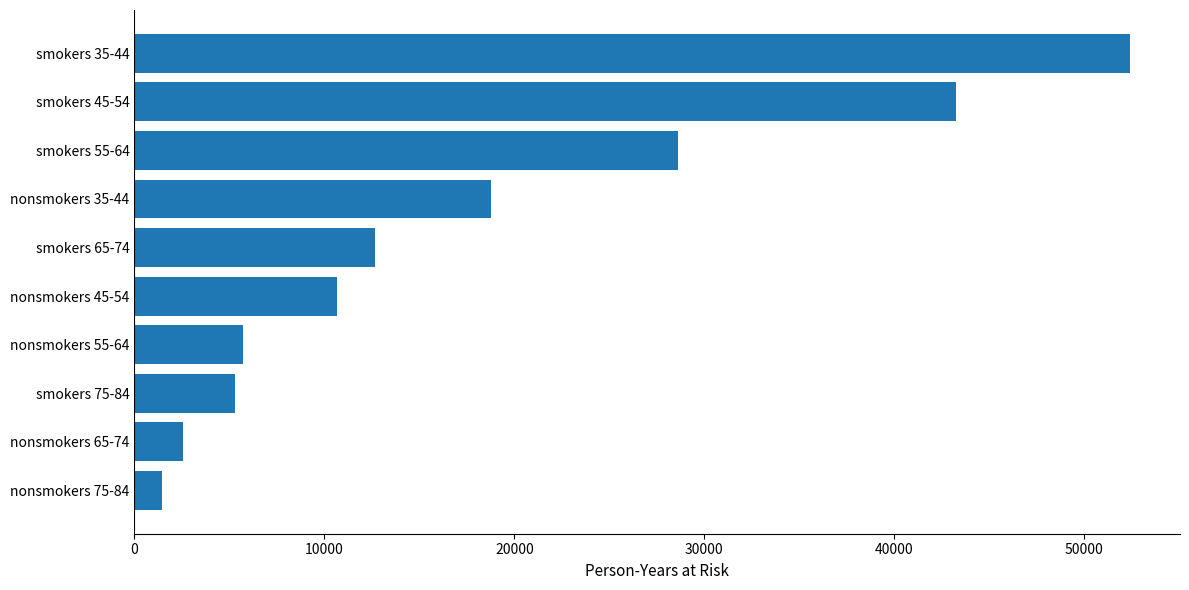

Reading top to bottom, extract all data points from this chart.

52407	43248	28612	18790	12663	10673	5710	5317	2585	1462